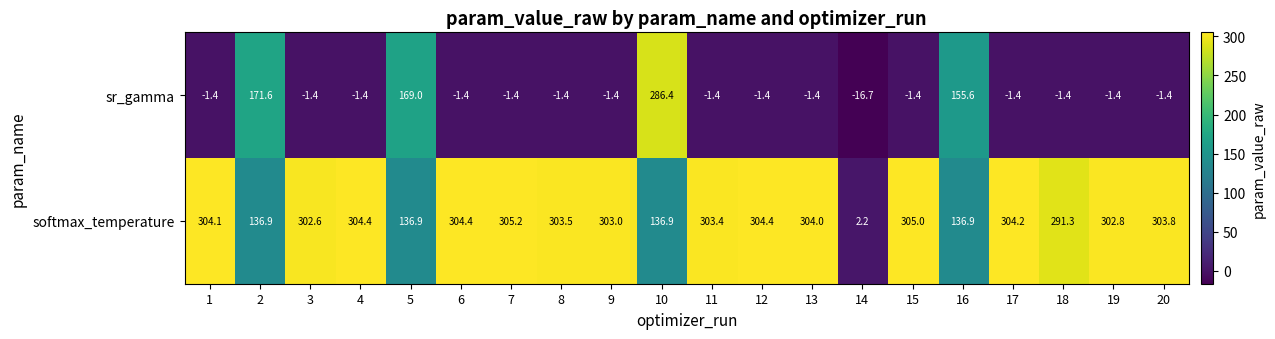

Between 2 and 8, which series saw the biggest shift?

sr_gamma